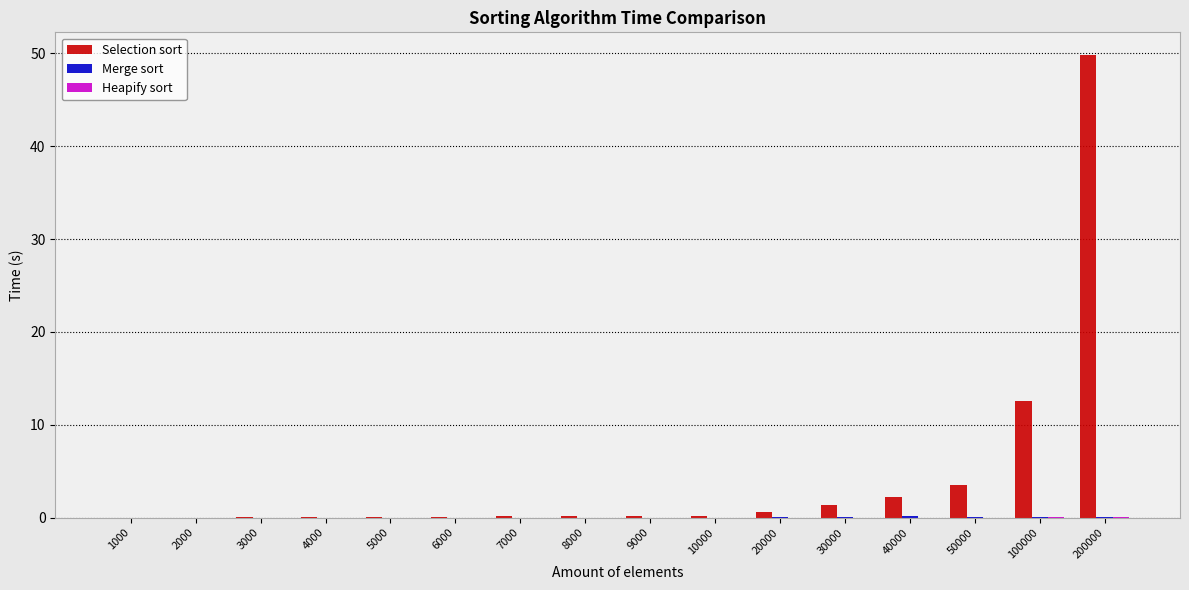

The Selection sort series shows 0.1 at 8000. True or false?

True